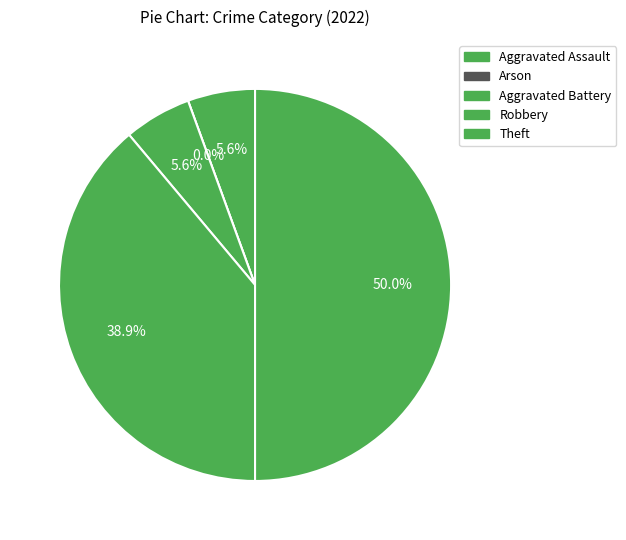

Which has a higher value, Theft or Arson?

Theft